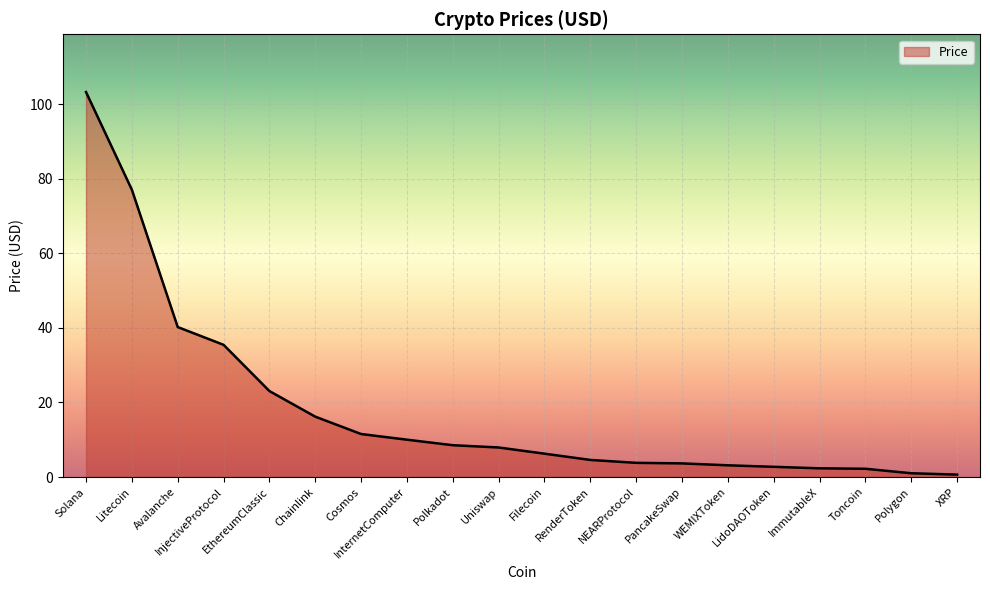

Which has a higher value, Litecoin or LidoDAOToken?

Litecoin